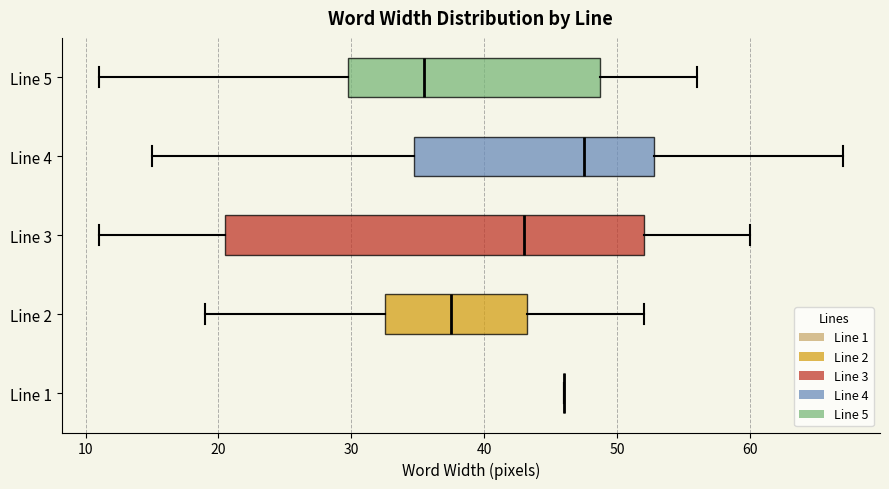

Which box is the widest, from its left edge to its right edge?

Line 3